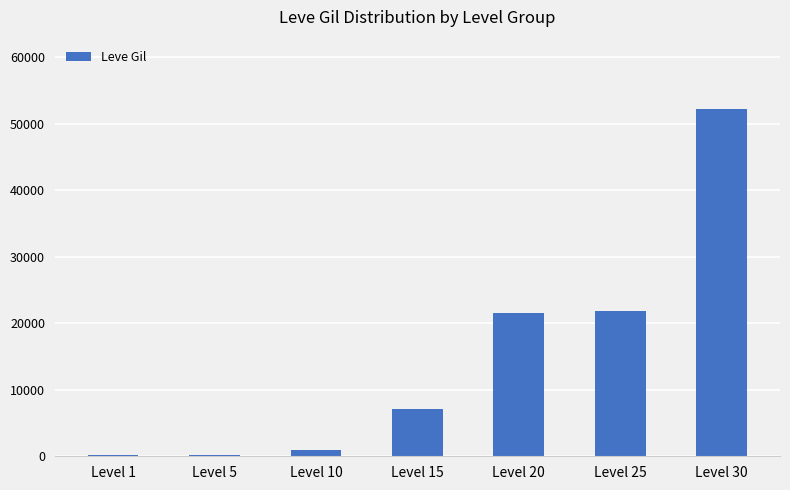

What is the greatest value displayed?

52220